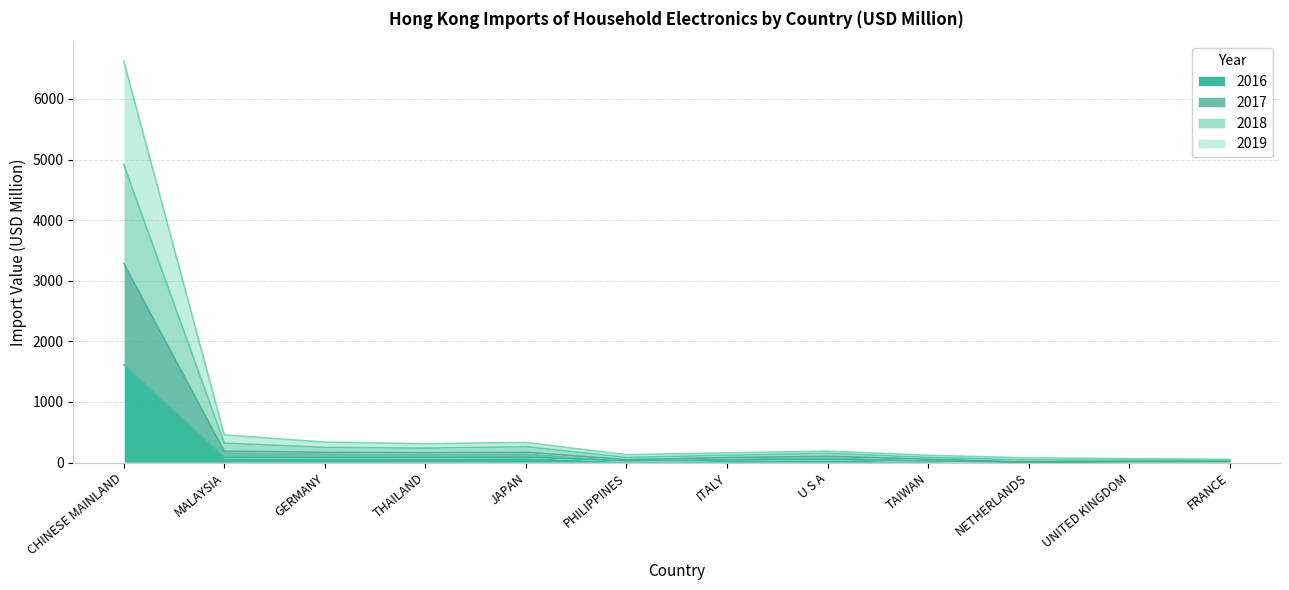

List the labels in order of 2018 value, largest first.

CHINESE MAINLAND, MALAYSIA, GERMANY, JAPAN, THAILAND, U S A, ITALY, PHILIPPINES, TAIWAN, NETHERLANDS, UNITED KINGDOM, FRANCE